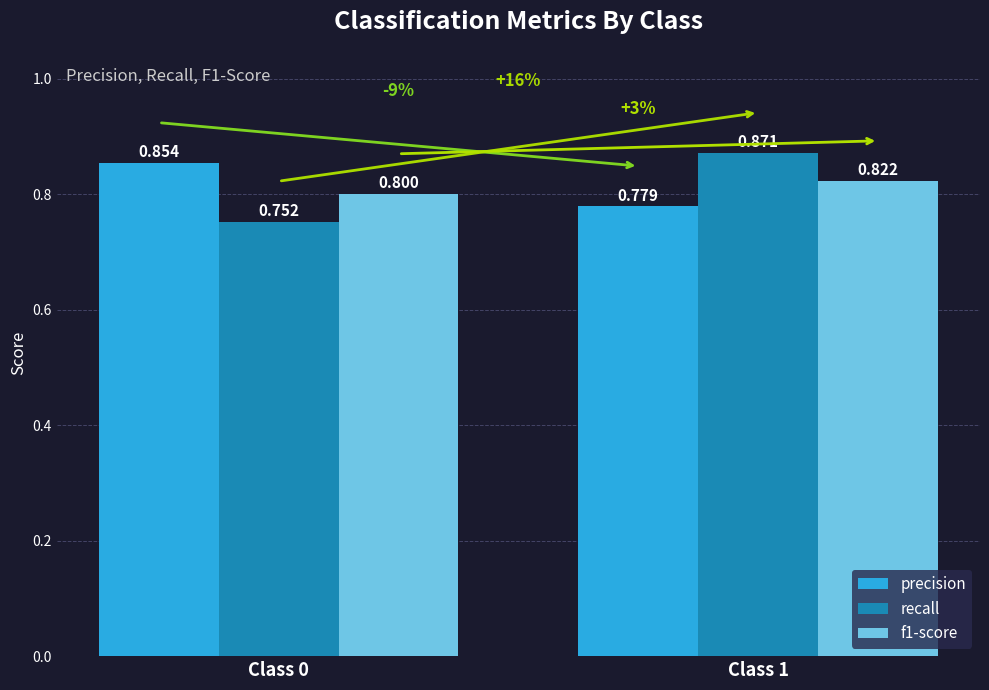

The value of recall at Class 0 is 0.8. True or false?

True